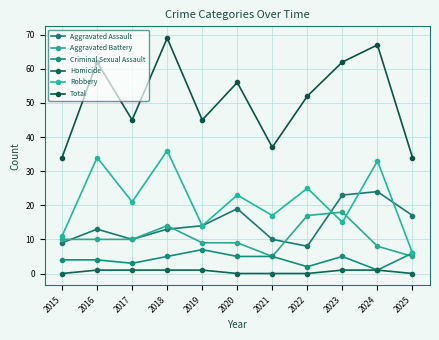

Where does the Aggravated Battery series first go above 10?

2018